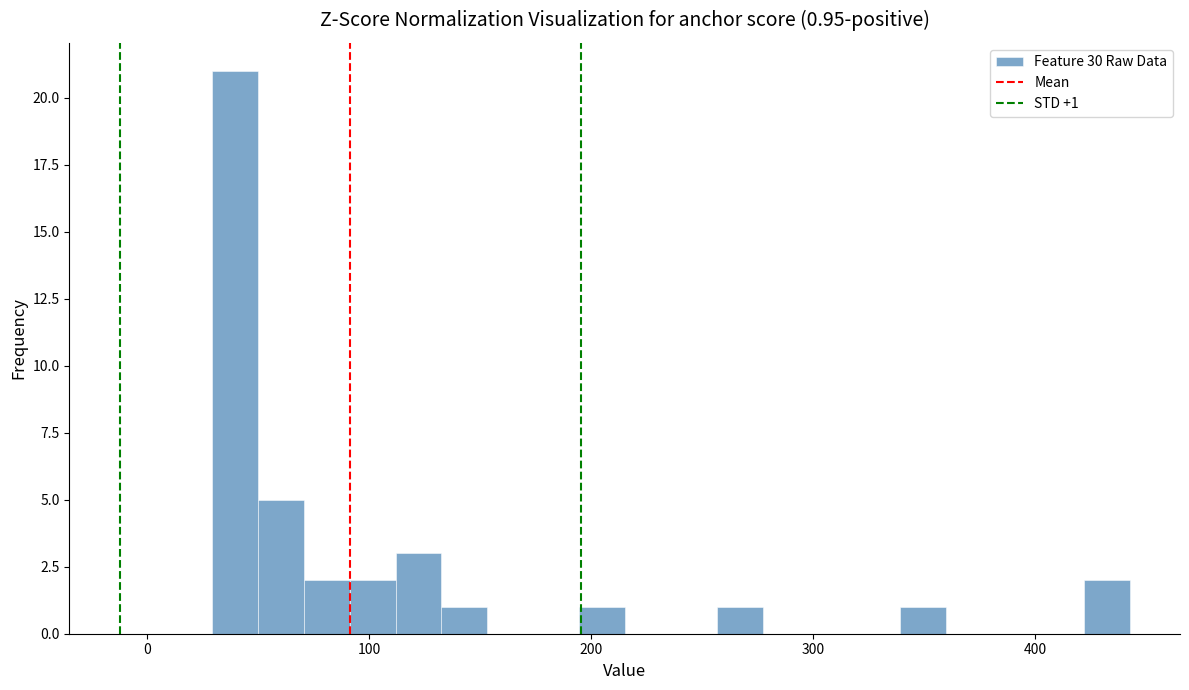

Around what value on the x-axis is the tallest bar? Give the approximate position of its centre, as read against the axis.

40